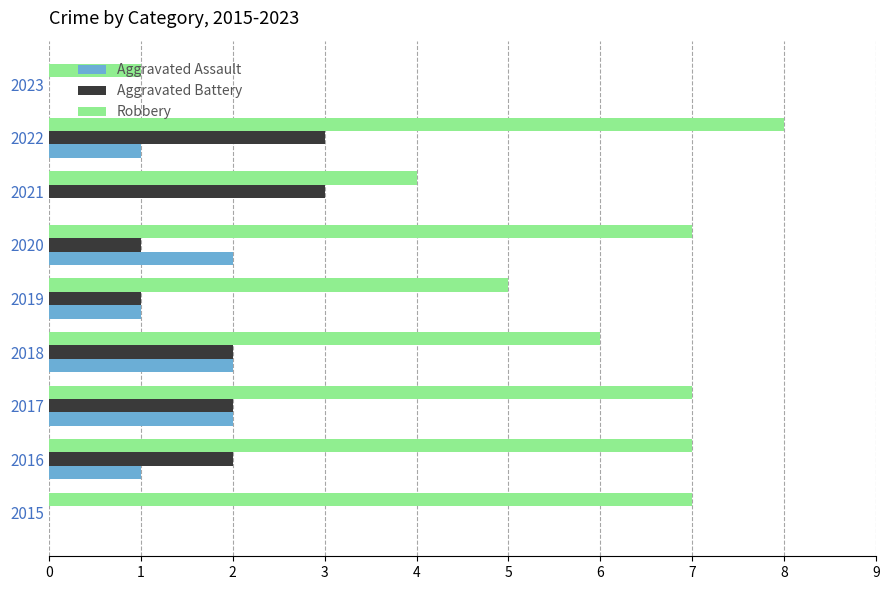

Which series changed the most between 2015 and 2016?

Aggravated Battery